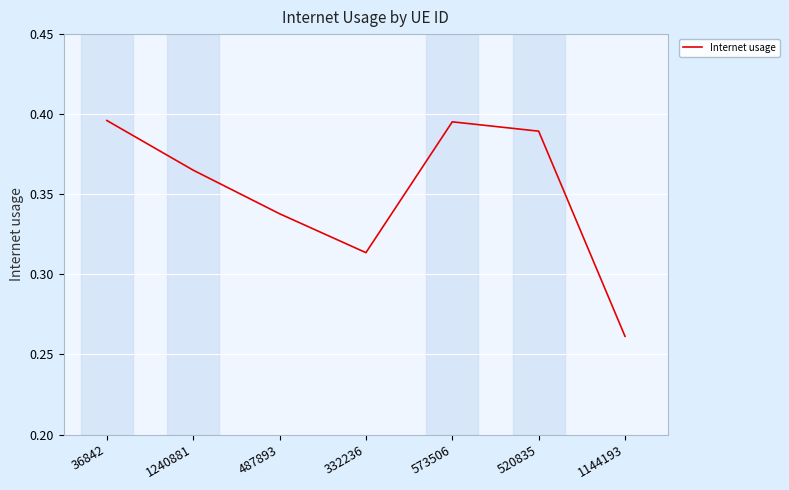

Which has a higher value, 1240881 or 487893?

1240881